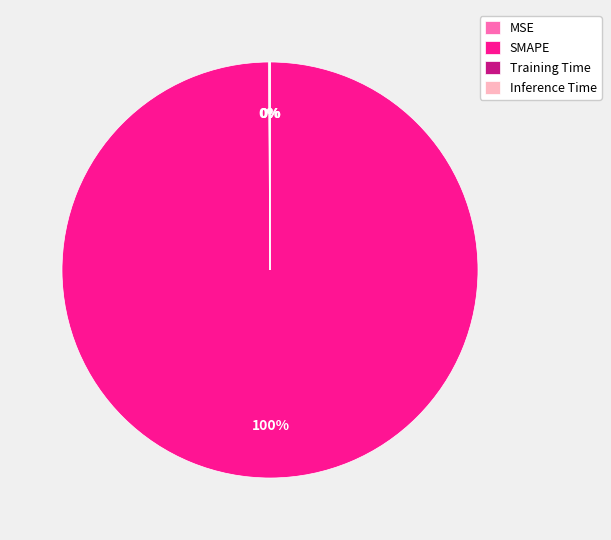

To the nearest percent, what is the average slice percentage?

25%